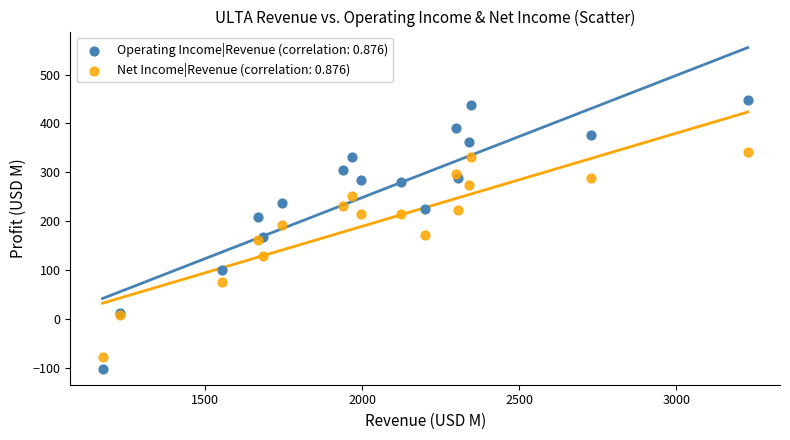

What is the X range (max minus min) for the scatter plot?

2053.6